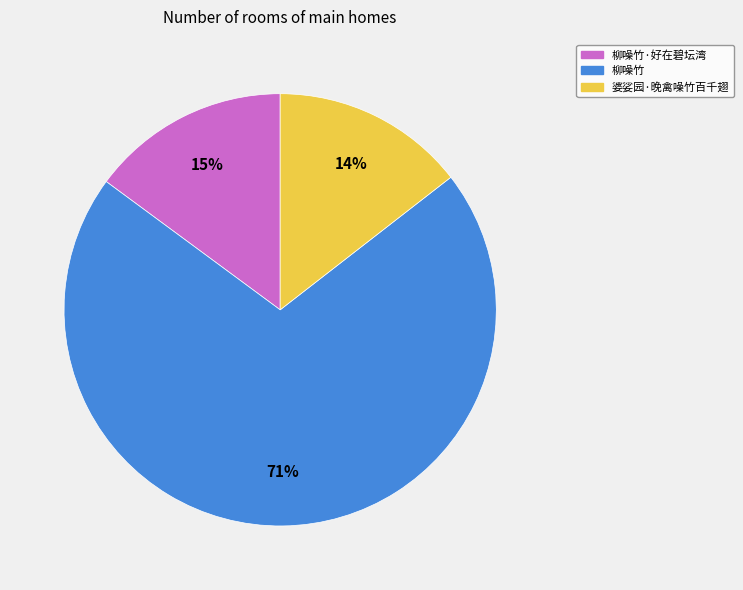

To the nearest percent, what portion does 柳噪竹 represent?

71%